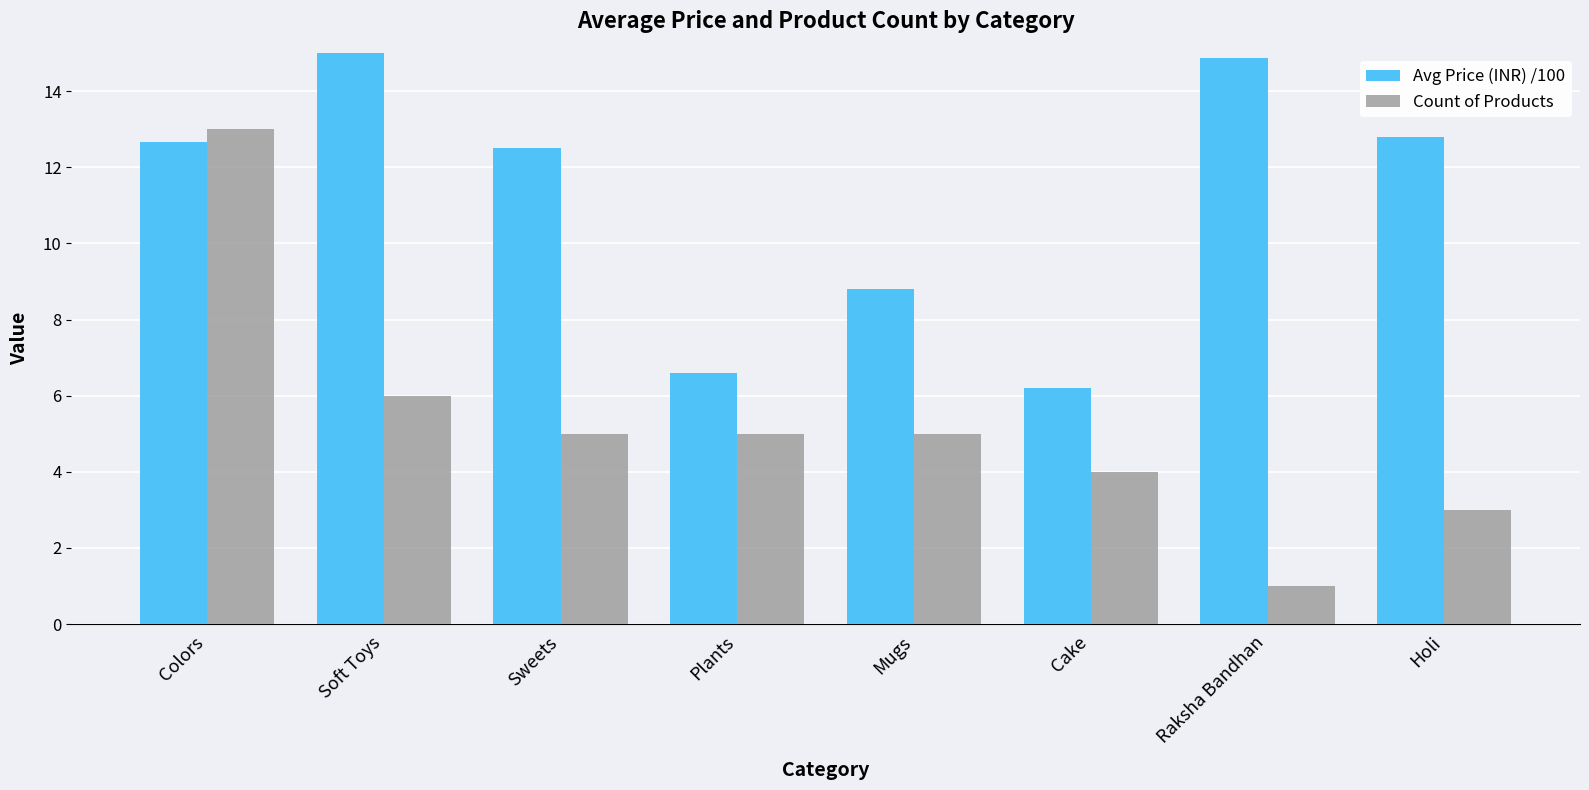

Count the number of data series in this chart.

2